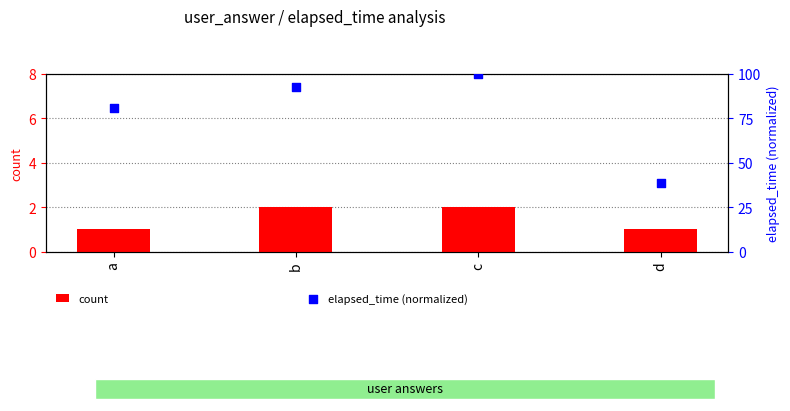

Is the value of count at b greater than the value of elapsed_time (normalized) at c?

No